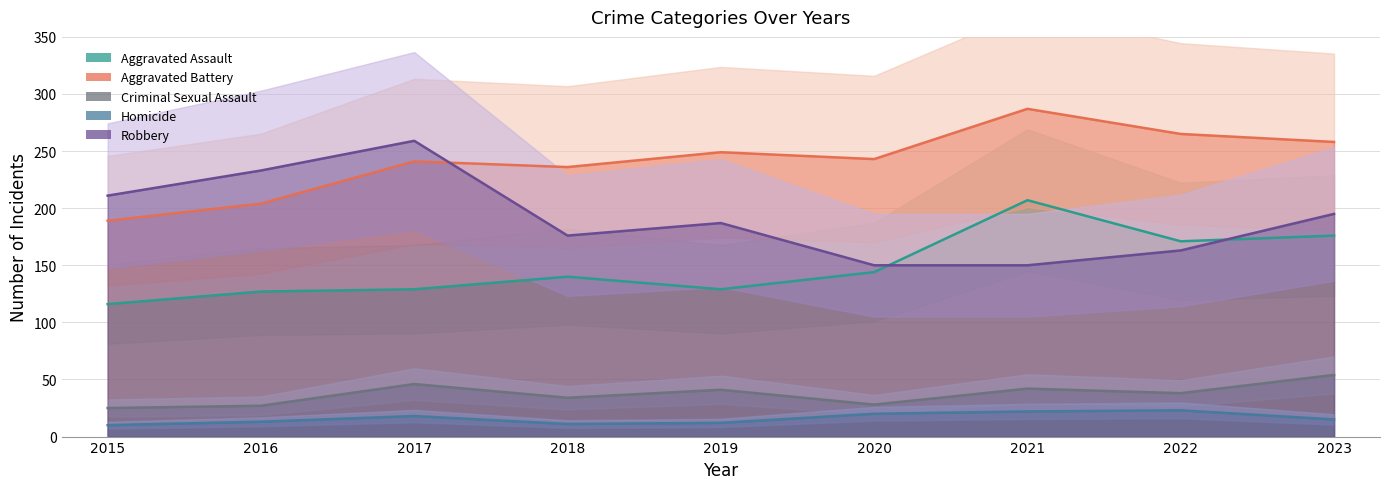

Which series ends up on top after the final intersection of Robbery and Aggravated Assault?

Robbery